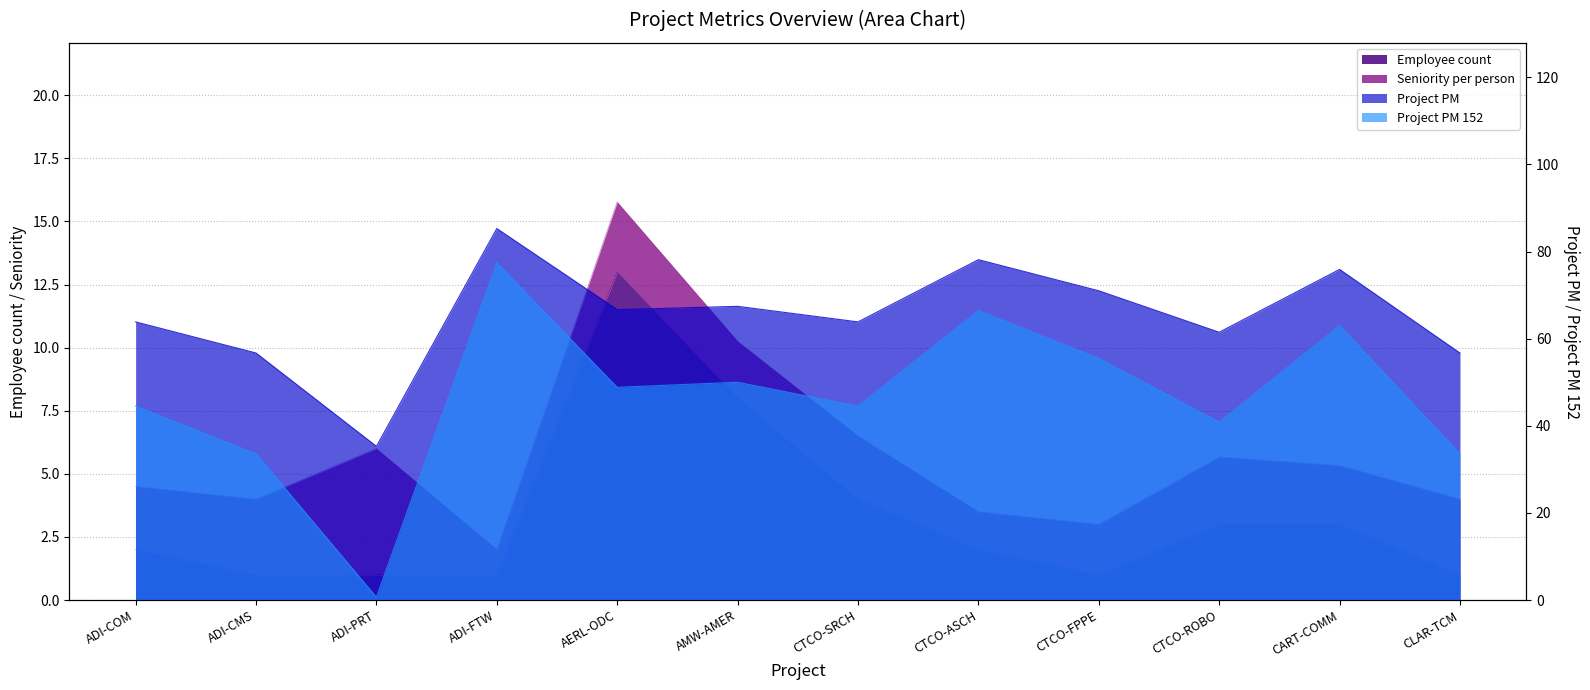

Which series has the largest total across all categories?

Project PM